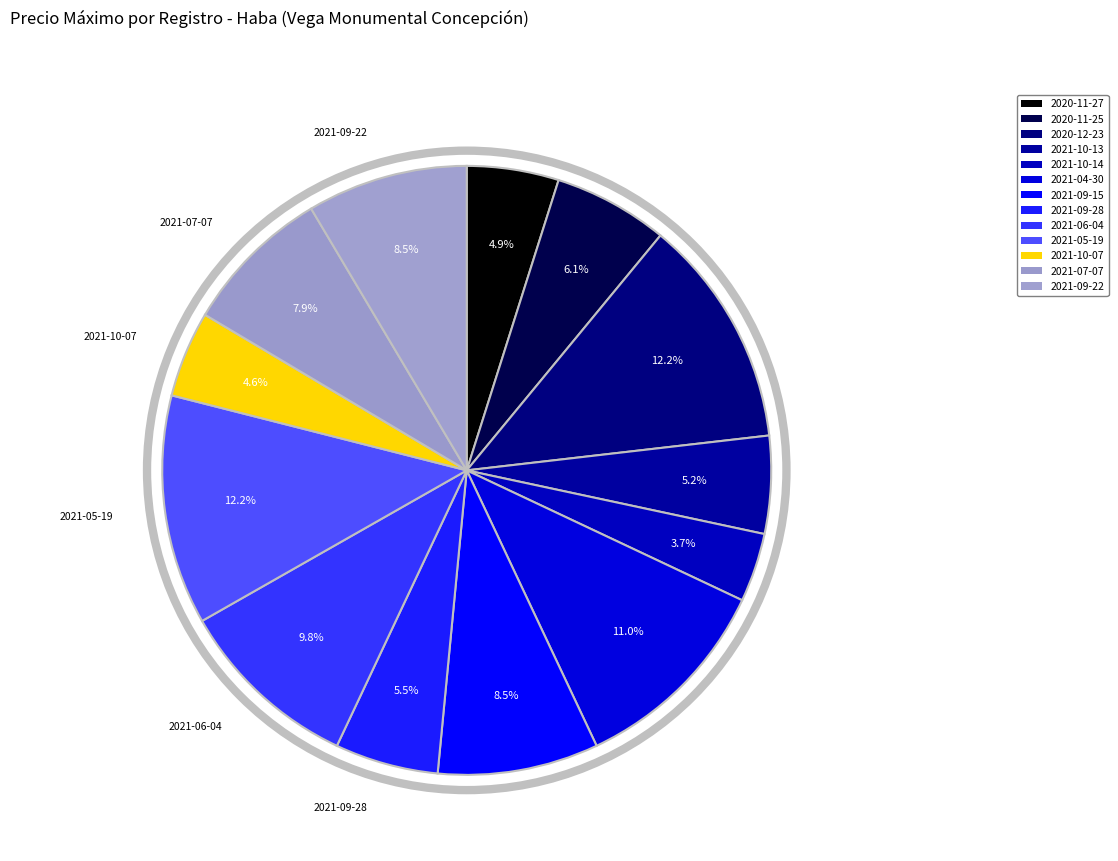

Which slice is the smallest?

2021-10-14 (350)